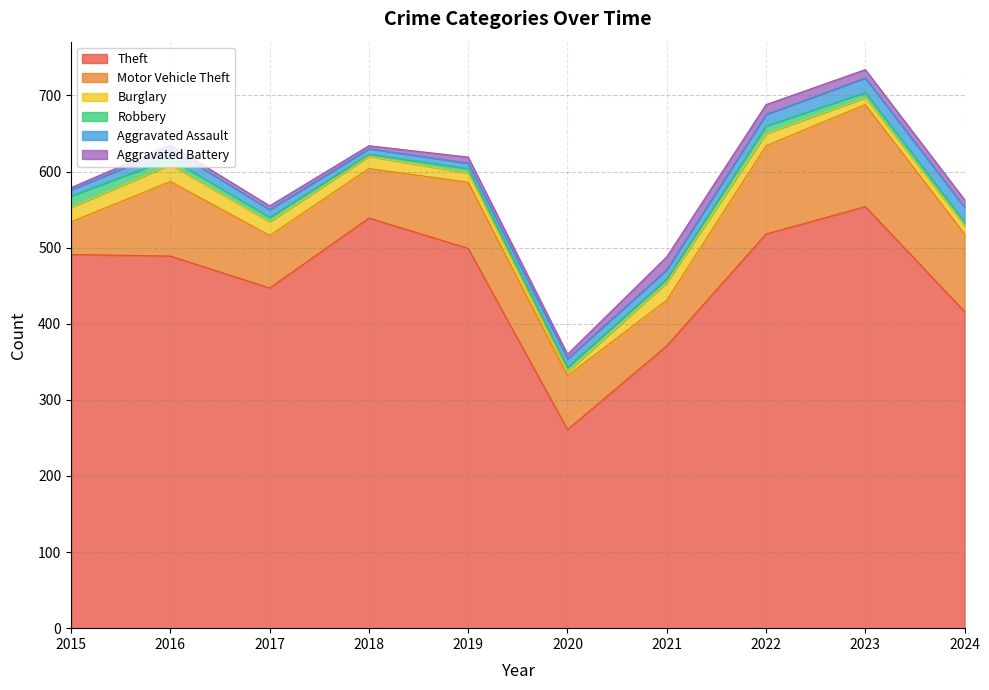

How many values in the Motor Vehicle Theft series exceed 87?

4